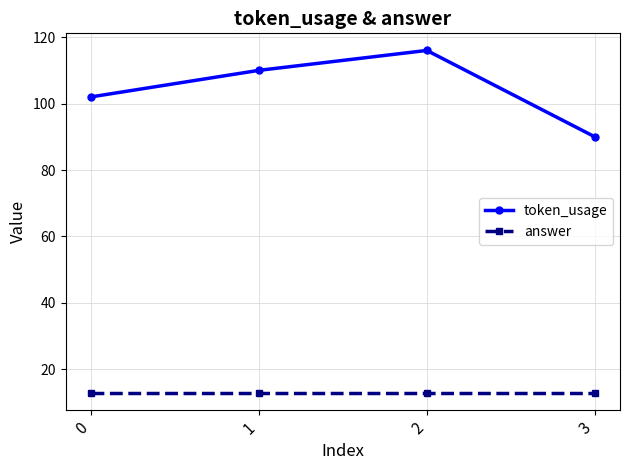

List the series in order of their overall mean, highest first.

token_usage, answer